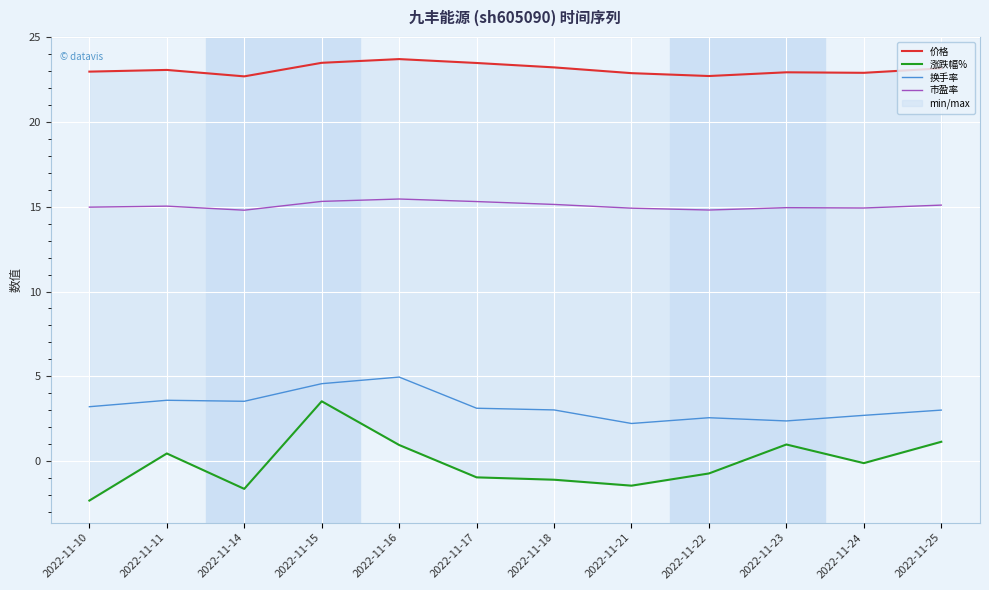

What is the total value across all series at 2022-11-23?

41.2